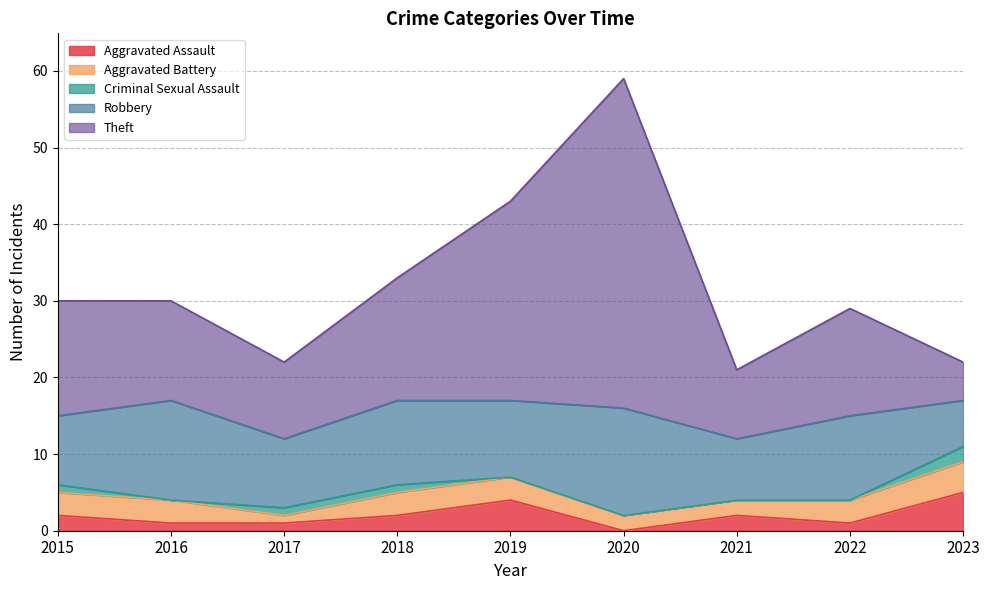

True or false: Criminal Sexual Assault has more than 2 points higher than both neighbors.

False